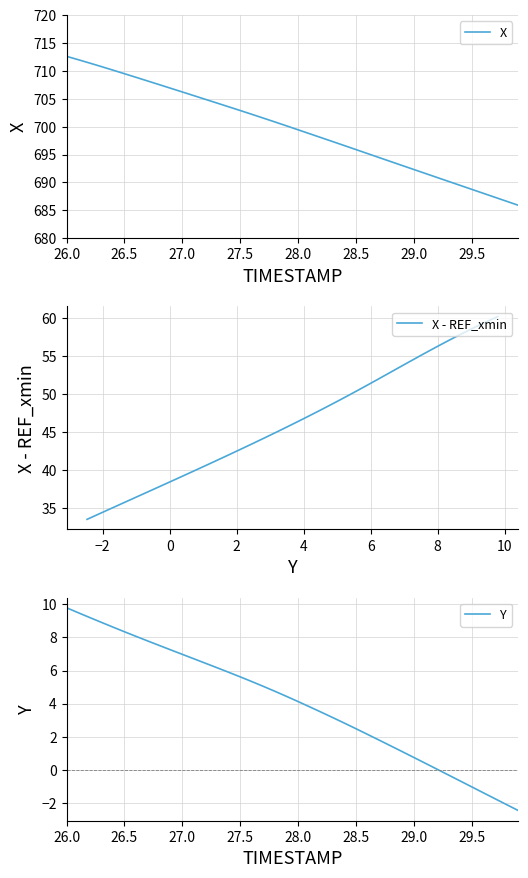

Is this an area chart (filled region under the line)?

No